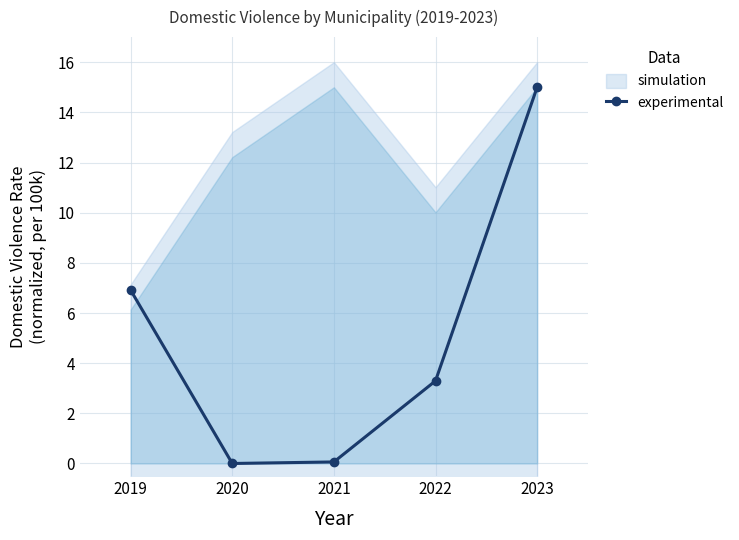

Where is the first local minimum?

2020